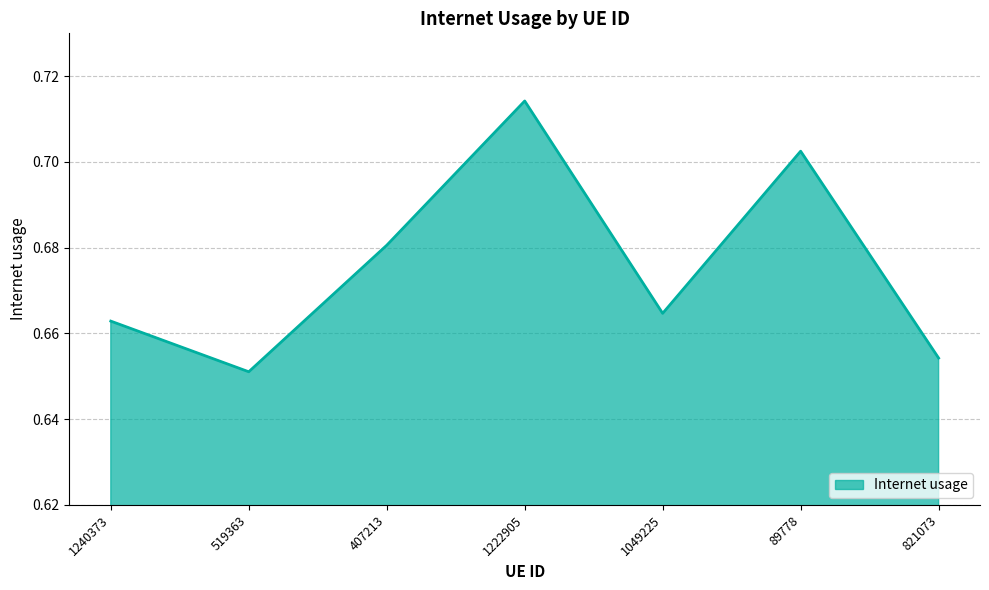

How many interior local peaks (higher than both neighbors) does the data have?

2